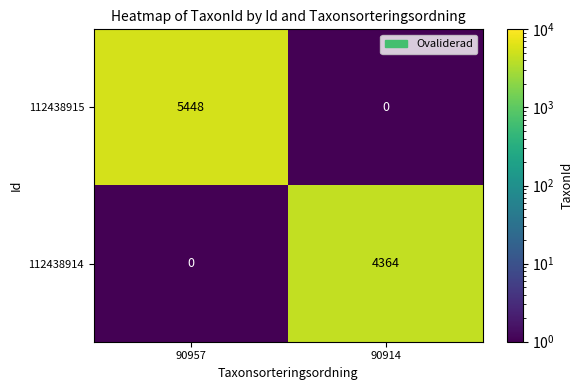

What is the total value across all series at 90957?

5448